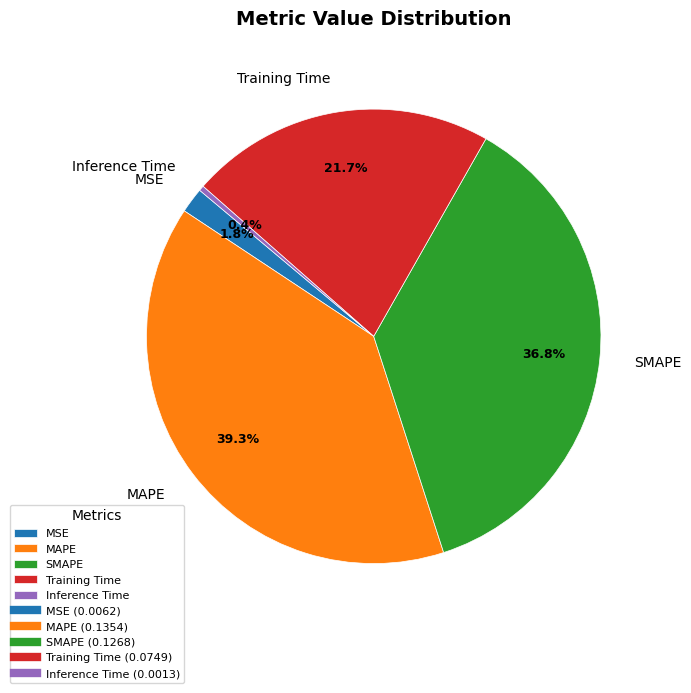

How much of the chart is everything except Training Time?

78.3%